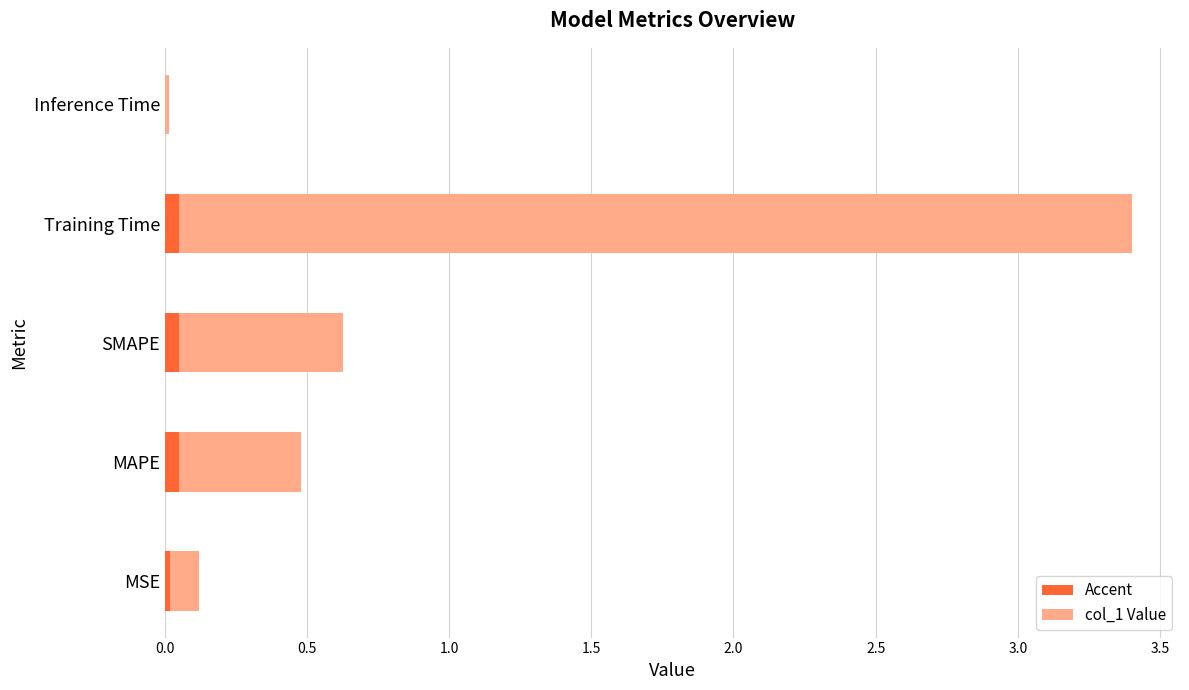

How many bars are there in total?

5